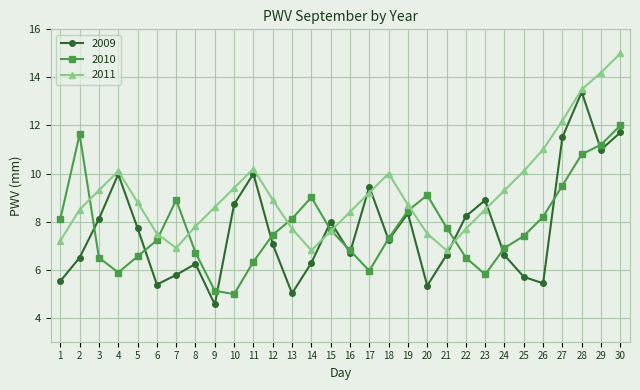

List the series in order of their peak value, highest first.

2011, 2009, 2010